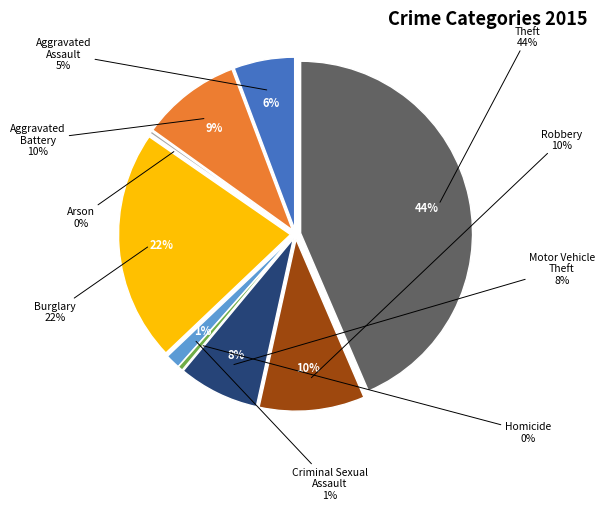

The Arson slice represents 6% of the pie. True or false?

False